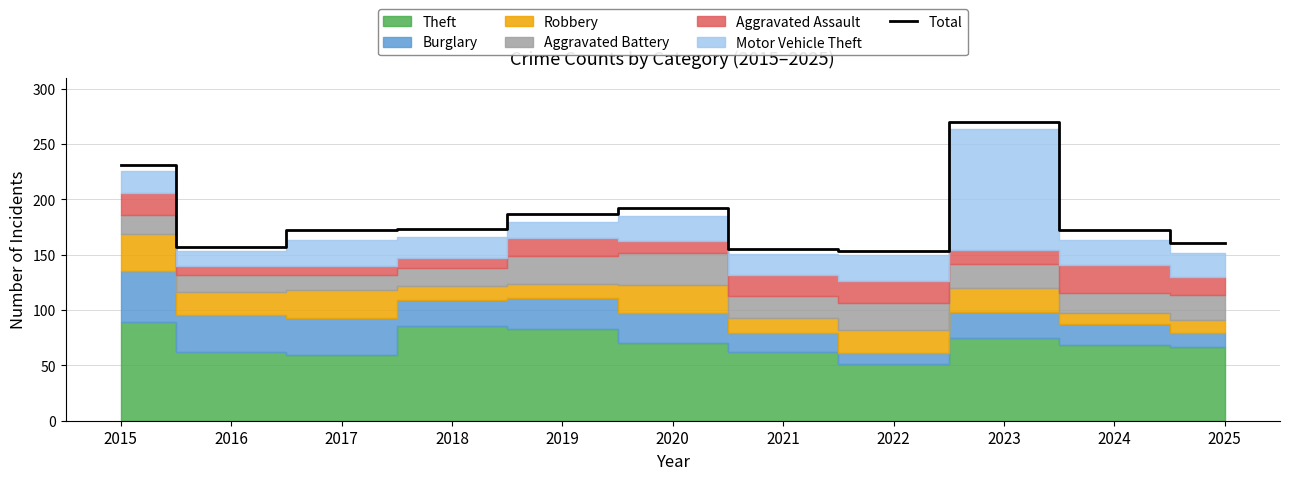

Reading right to left, list all the values displayed in this chart.

2025=161	2024=172	2023=270	2022=153	2021=155	2020=192	2019=187	2018=173	2017=172	2016=157	2015=231